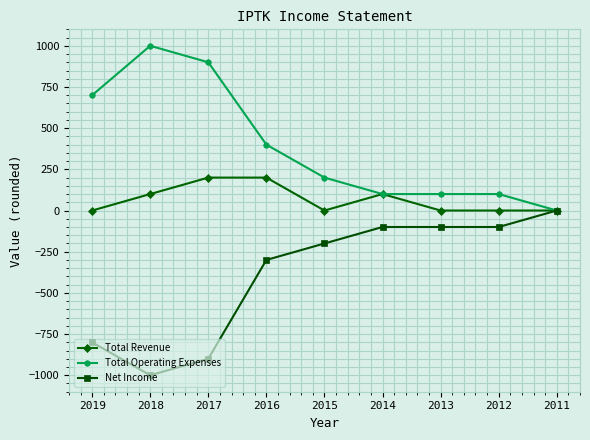

Which category has the lowest value in the Net Income series?

2018